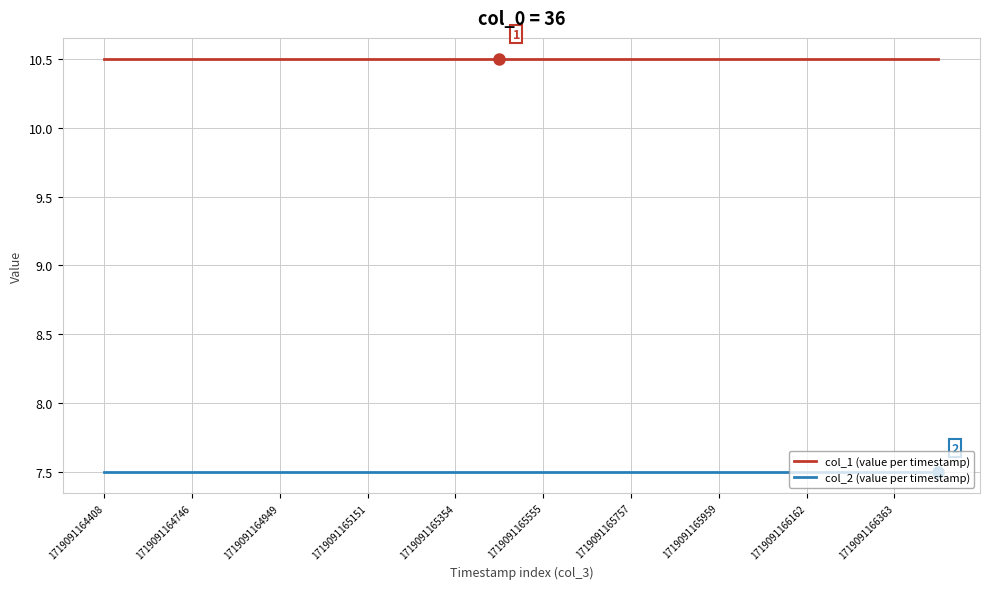

Rank the series by their maximum value, from lowest to highest.

col_2 (value per timestamp), col_1 (value per timestamp)